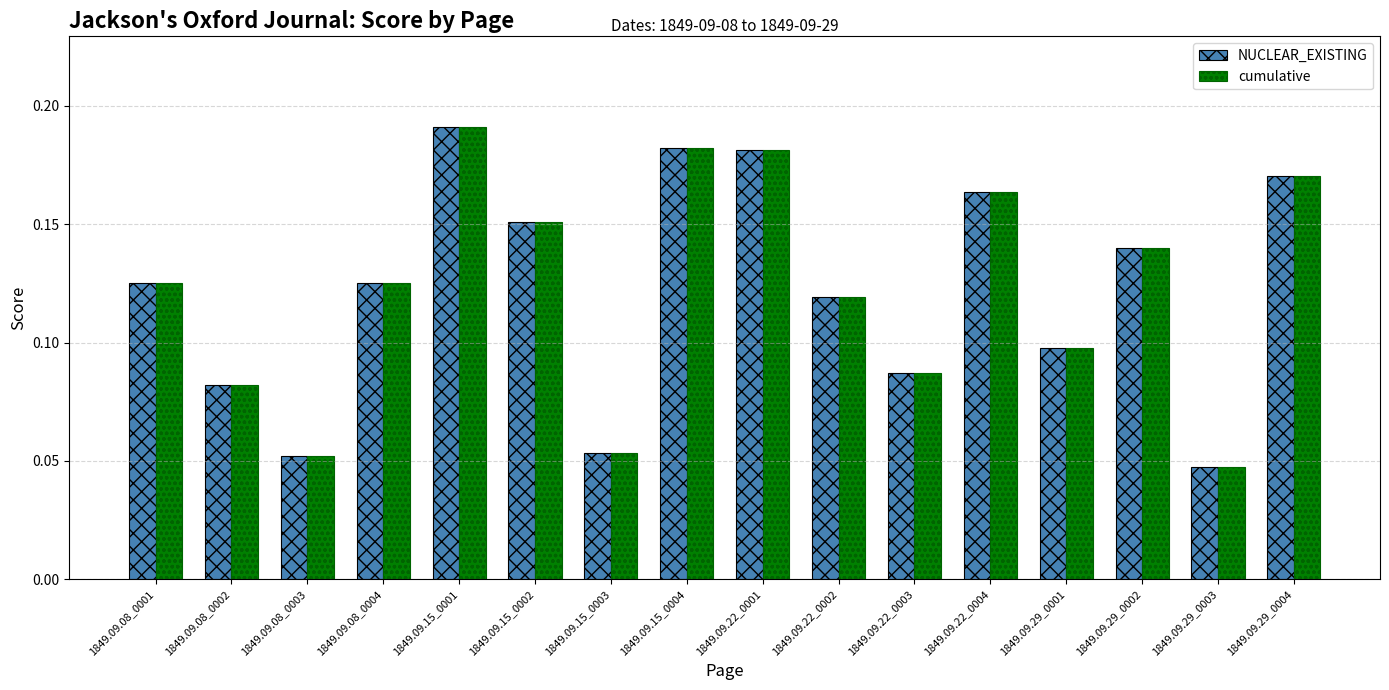

At which category does the chart reach its minimum across all series?

1849.09.29_0003